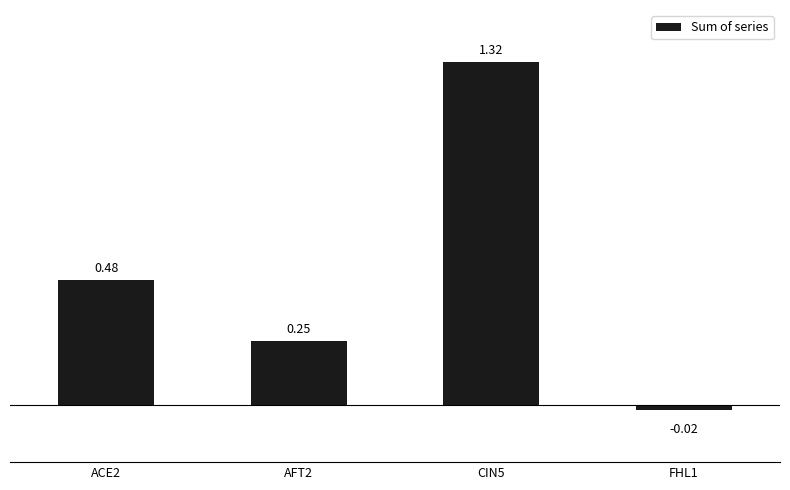

What is the label of the 2nd bar from the right?

CIN5